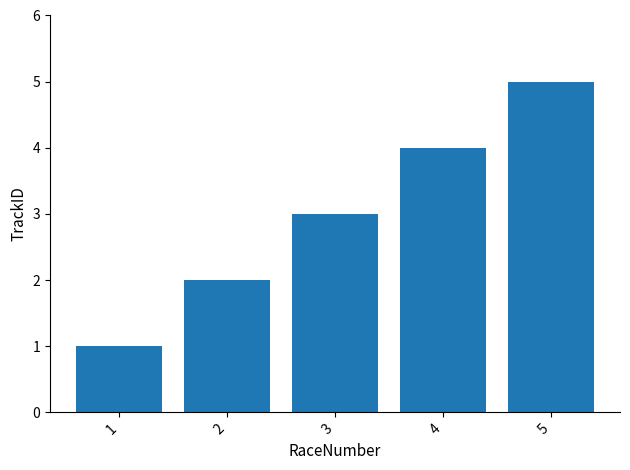

Which label corresponds to the largest value in the chart?

5